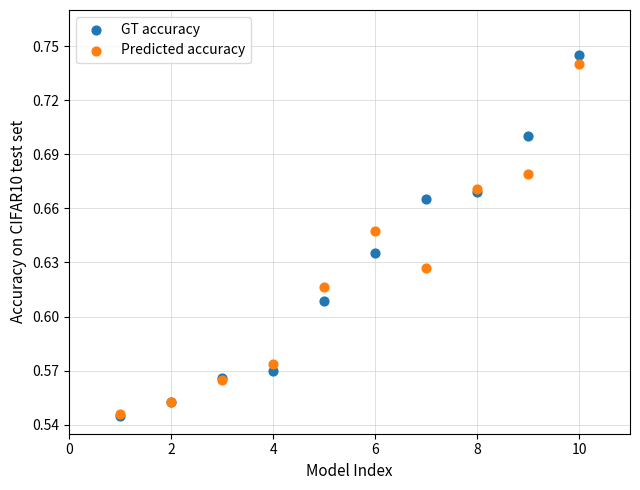

What are all the series names shown in the legend?

GT accuracy, Predicted accuracy